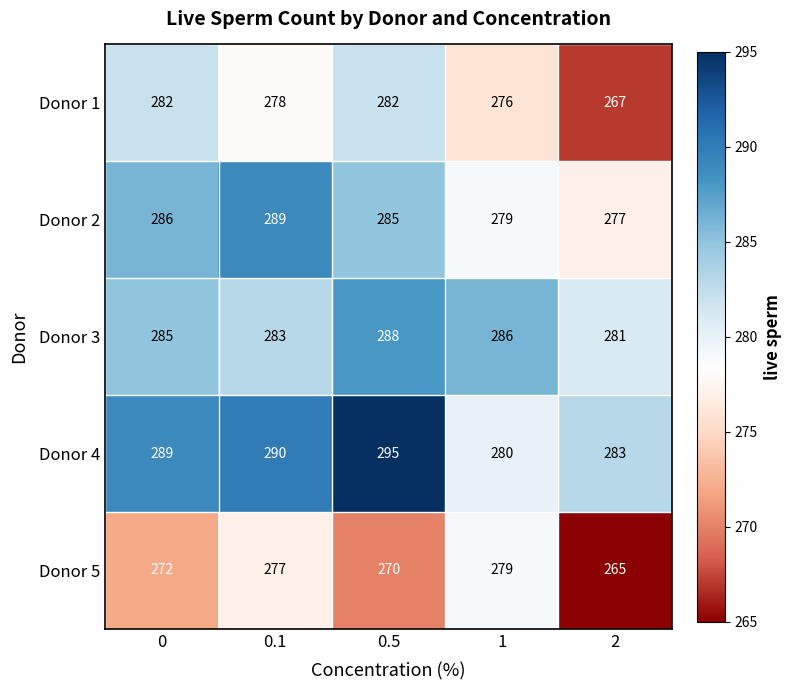

Count the number of categories in the chart.

5